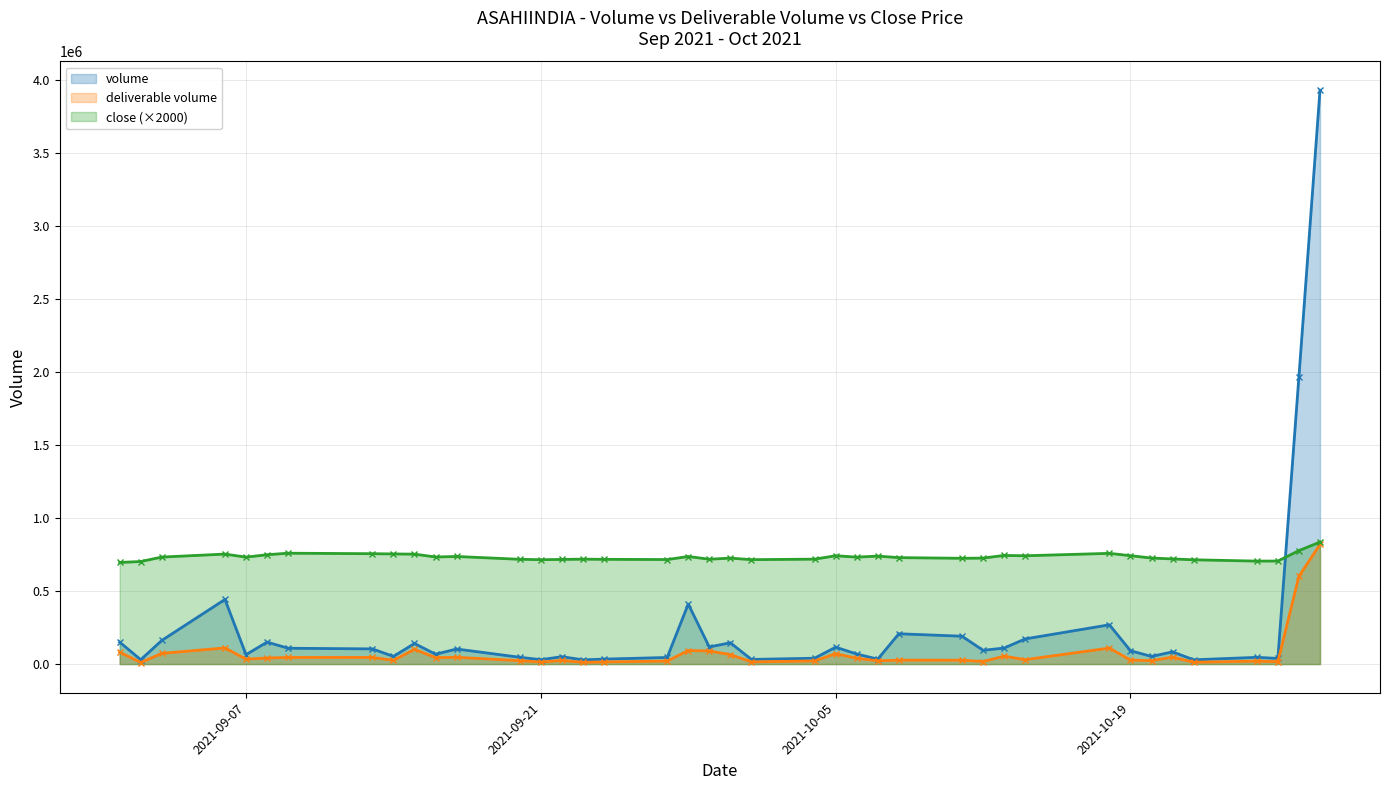

What is the greatest value displayed?

3930056